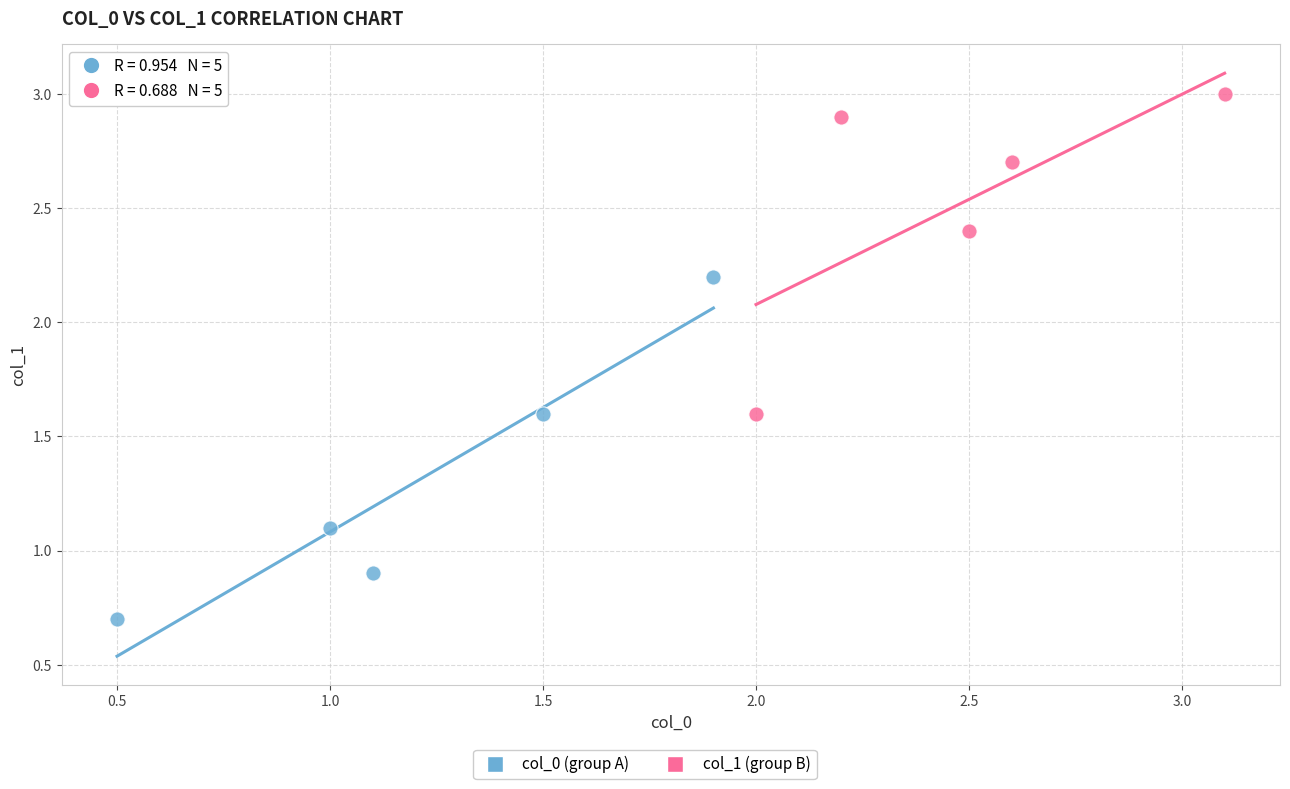

Which series contains the highest Y value?

col_1 (group B)